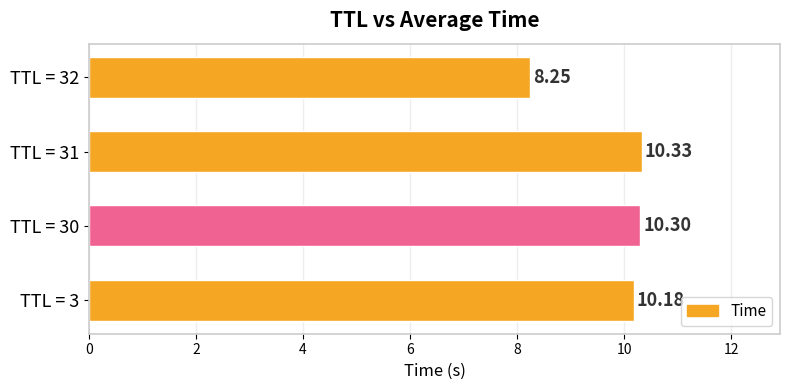

Which has a higher value, TTL = 31 or TTL = 32?

TTL = 31